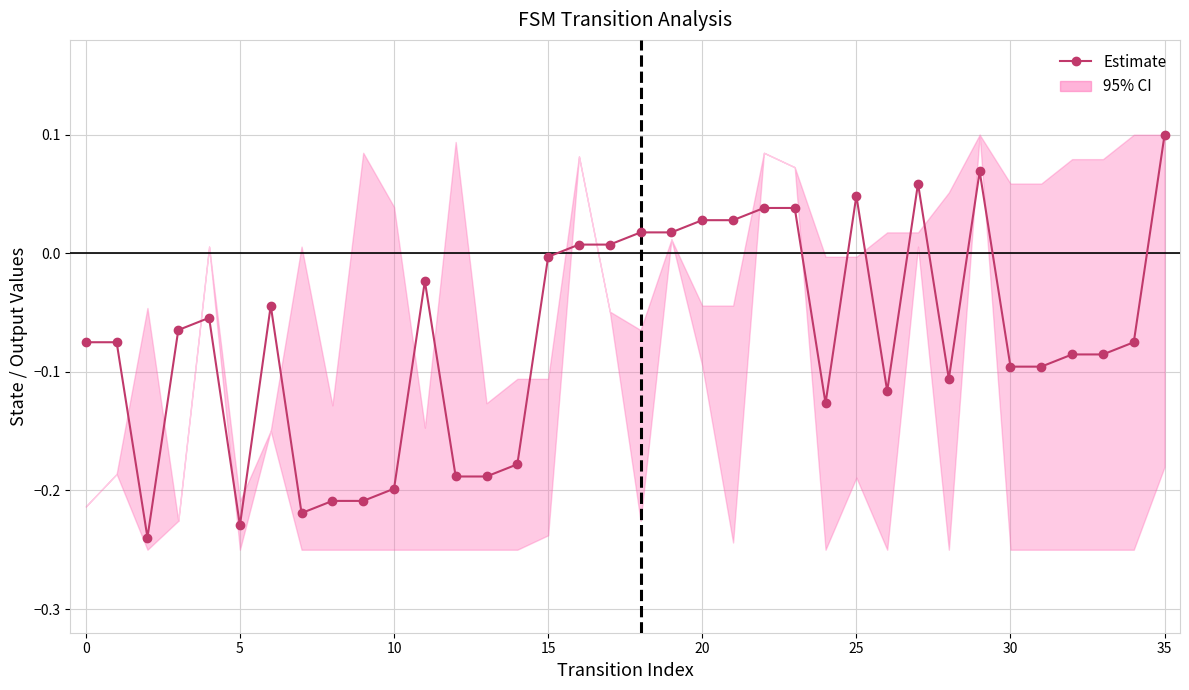

What is the greatest value displayed?

0.1